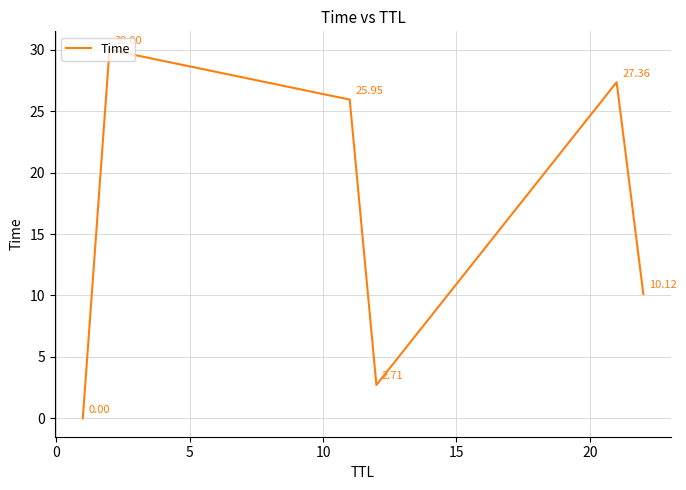

True or false: there are more than 1 points higher than both neighbors.

True